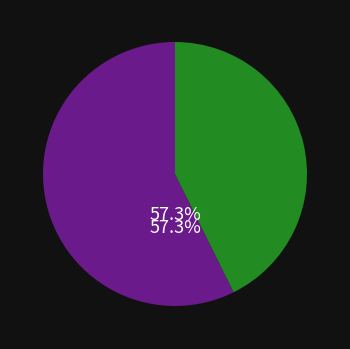

Is there any slice that represents more than half of the pie?

Yes